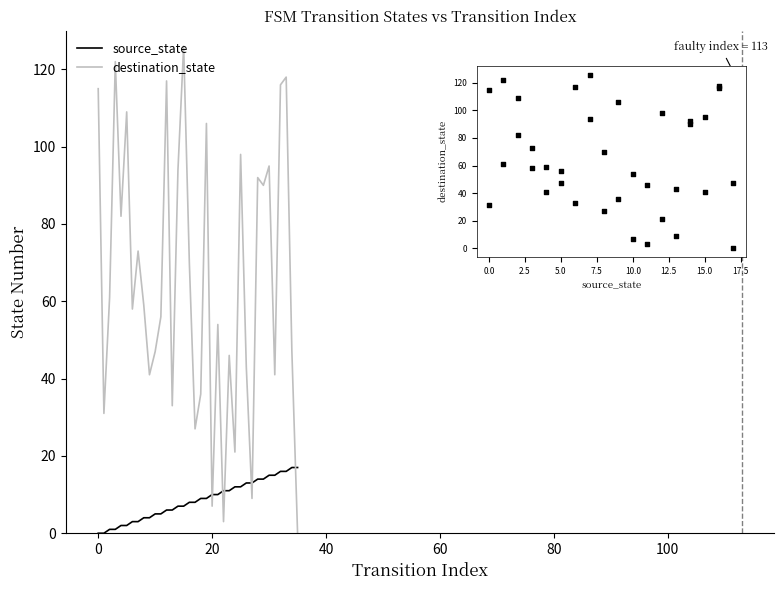

Which series has the largest total across all categories?

destination_state